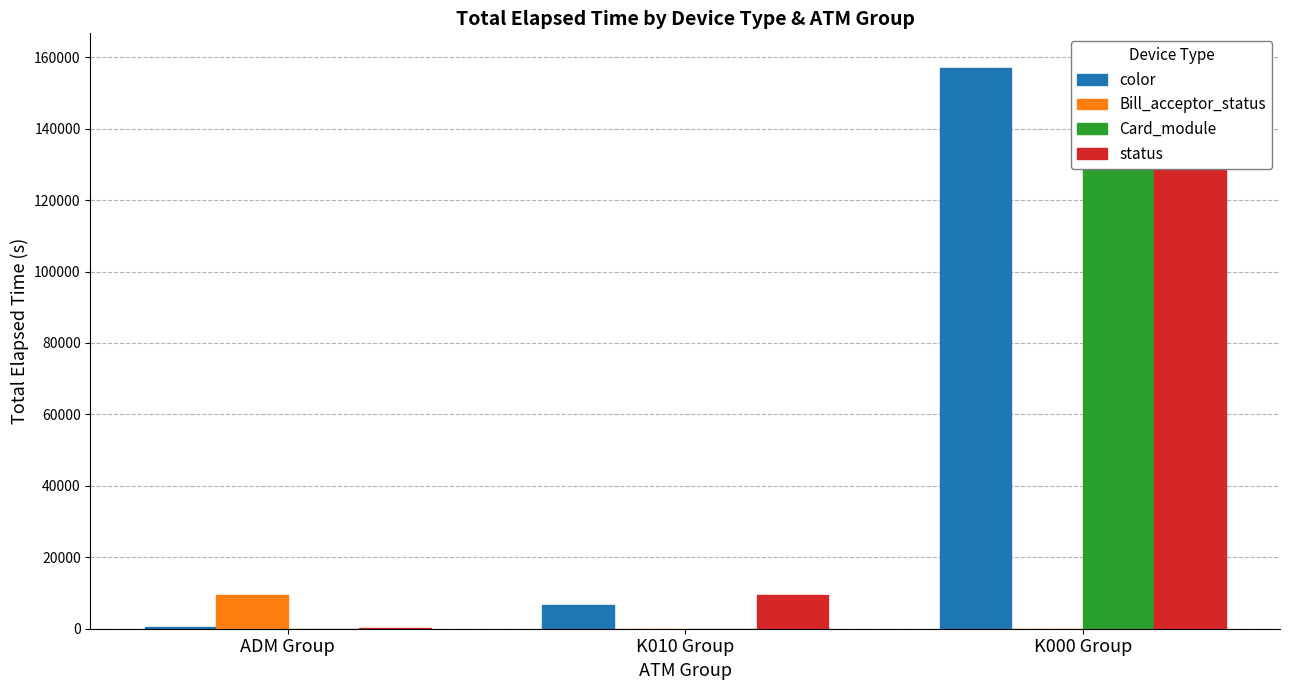

What are all the series names shown in the legend?

color, Bill_acceptor_status, Card_module, status